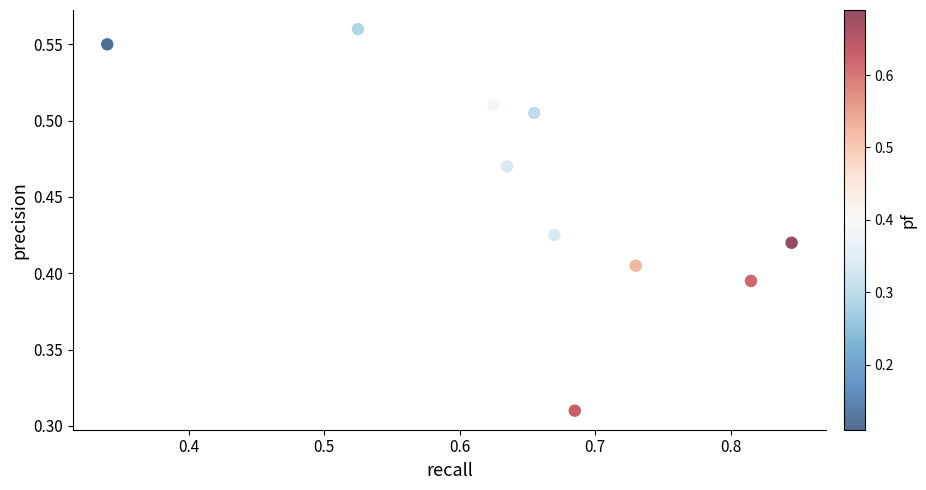

What is the average X value?

0.7